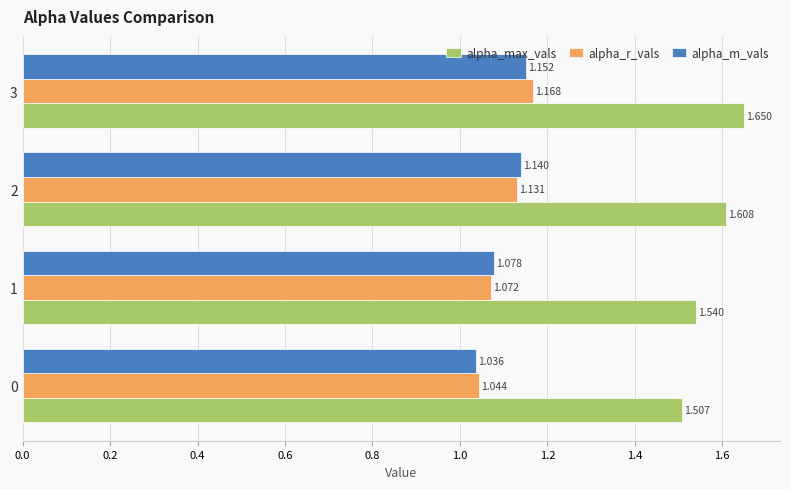

Which series has the largest total across all categories?

alpha_max_vals